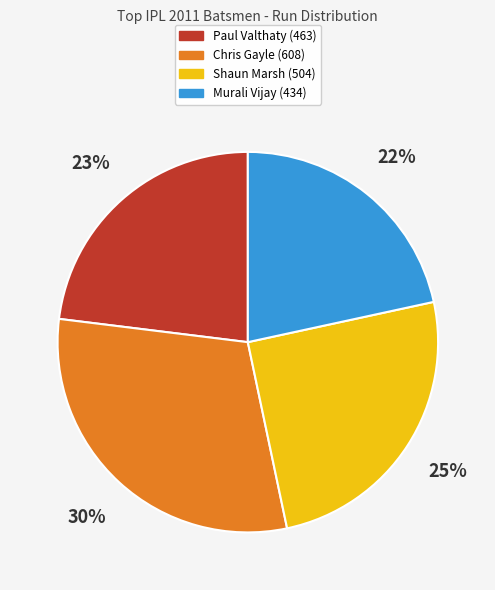

Is it true that Paul Valthaty (463) is 23% of the pie?

True